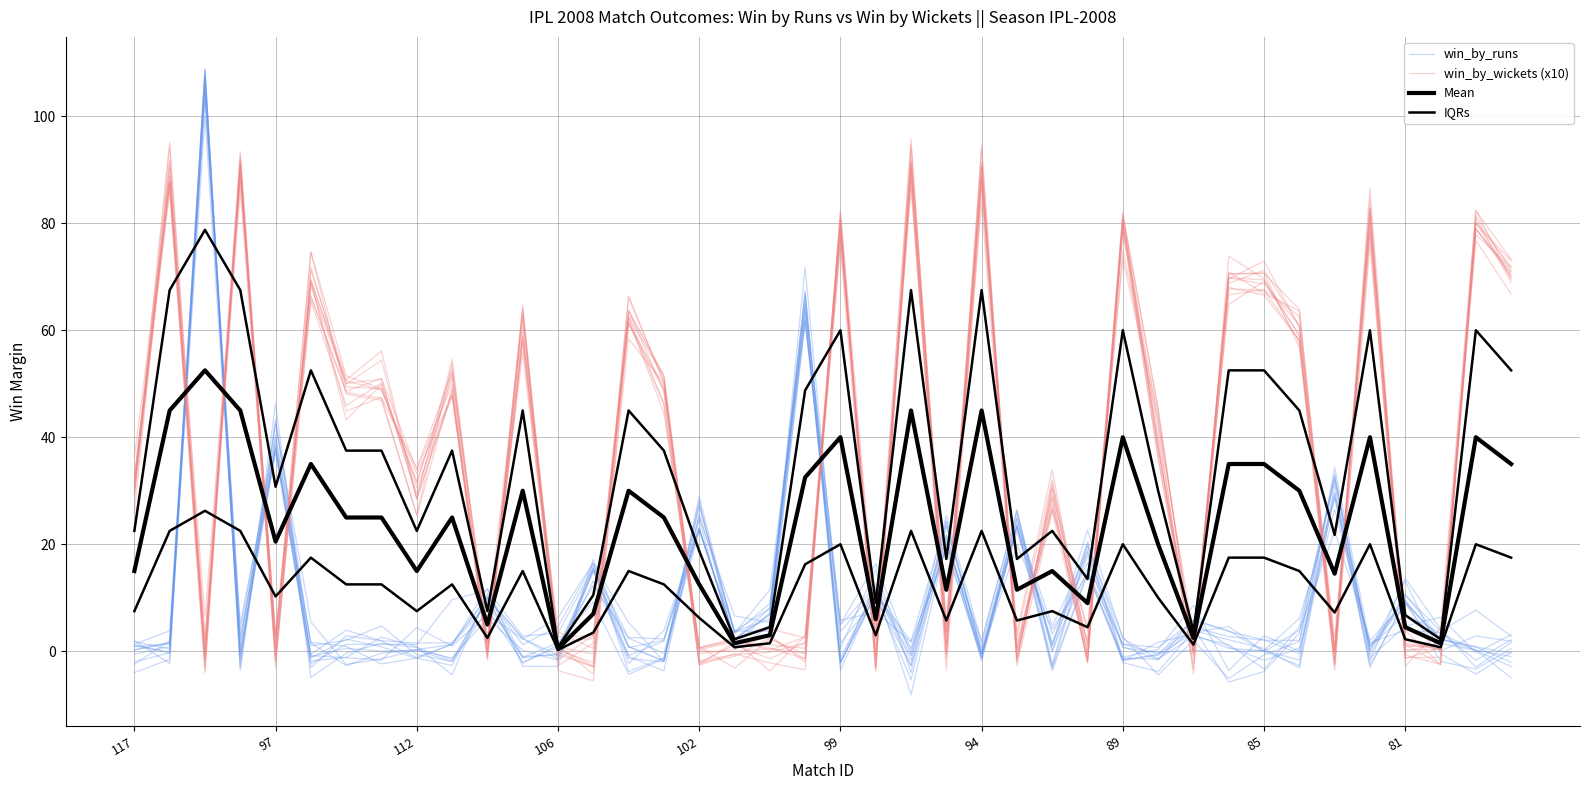

Rank the series by their maximum value, from highest to lowest.

win_by_runs, win_by_wickets (x10), Mean, IQRs